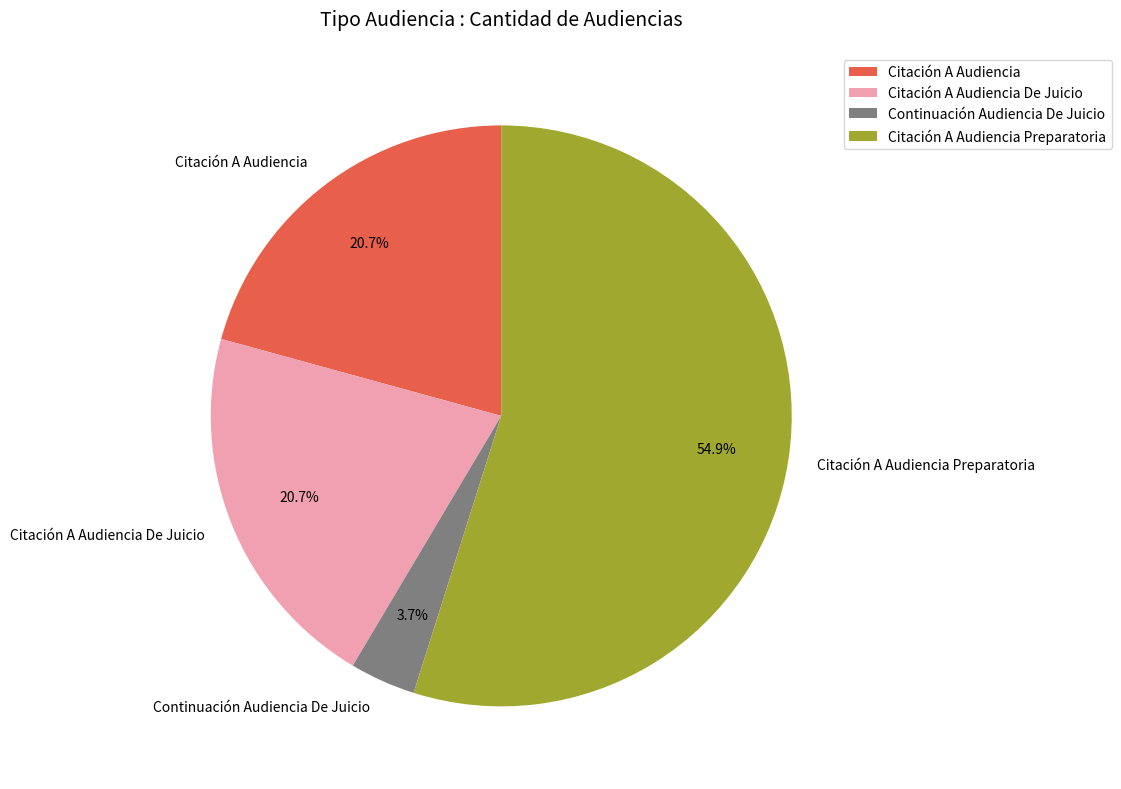

The Citación A Audiencia Preparatoria slice represents 69% of the pie. True or false?

False